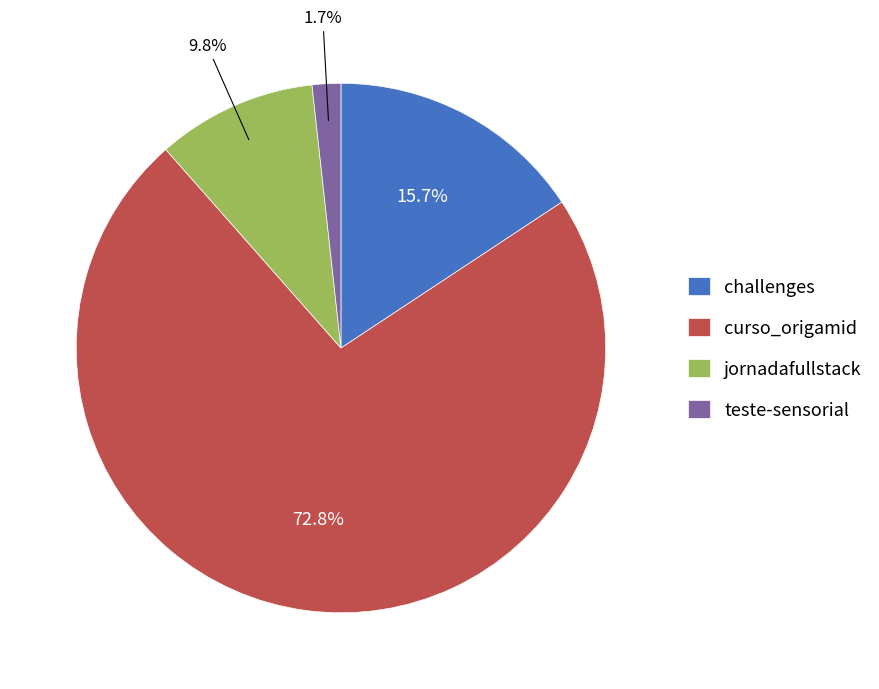

To the nearest percent, what is the average slice percentage?

25%